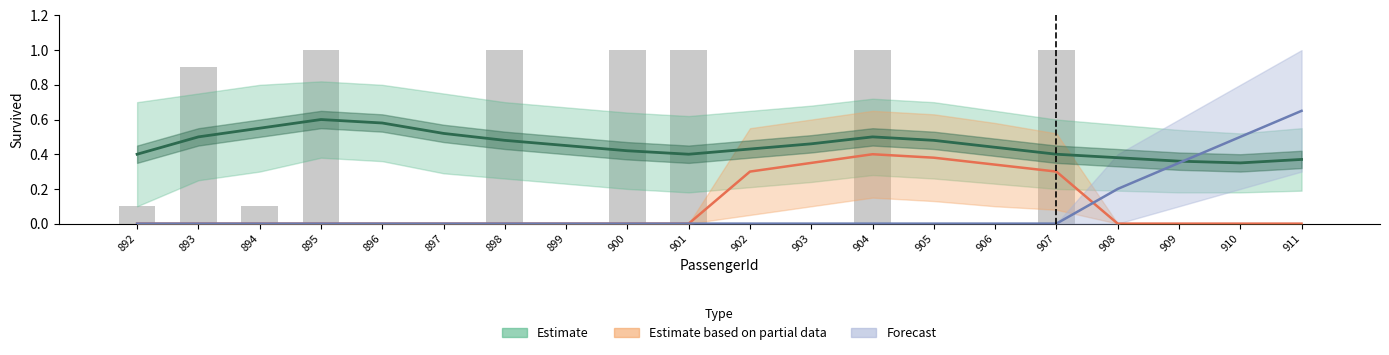

List the labels in order of value, smallest first.

896, 897, 899, 902, 903, 905, 906, 908, 909, 910, 911, 892, 894, 893, 895, 898, 900, 901, 904, 907